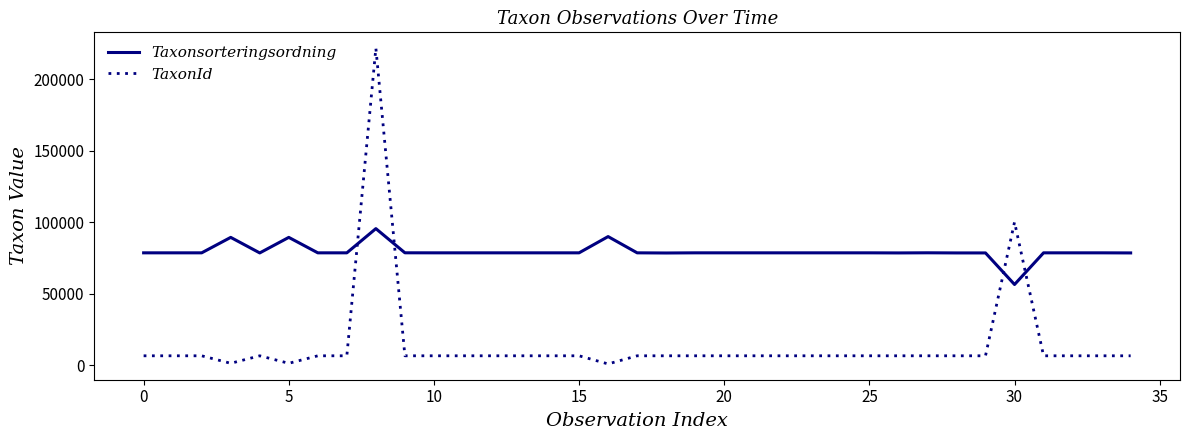

Which series has the largest total across all categories?

Taxonsorteringsordning